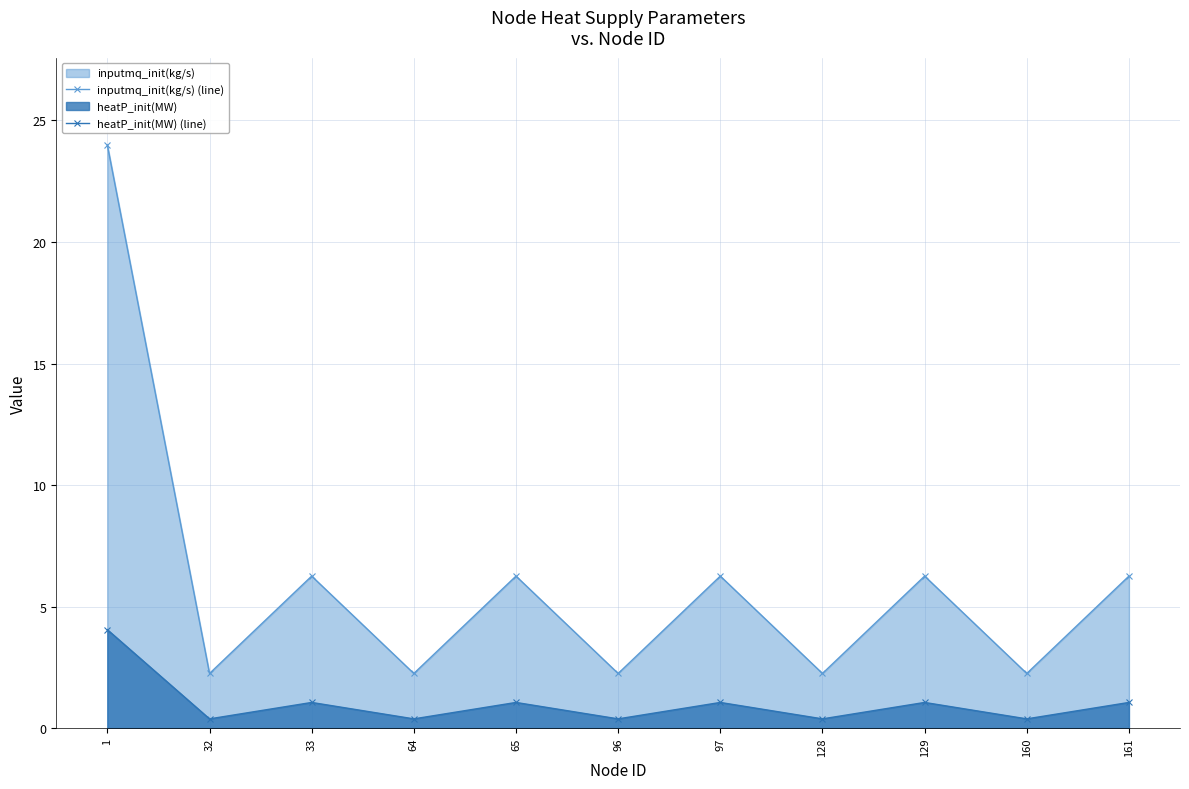

What are all the series names shown in the legend?

inputmq_init(kg/s) (line), heatP_init(MW) (line)